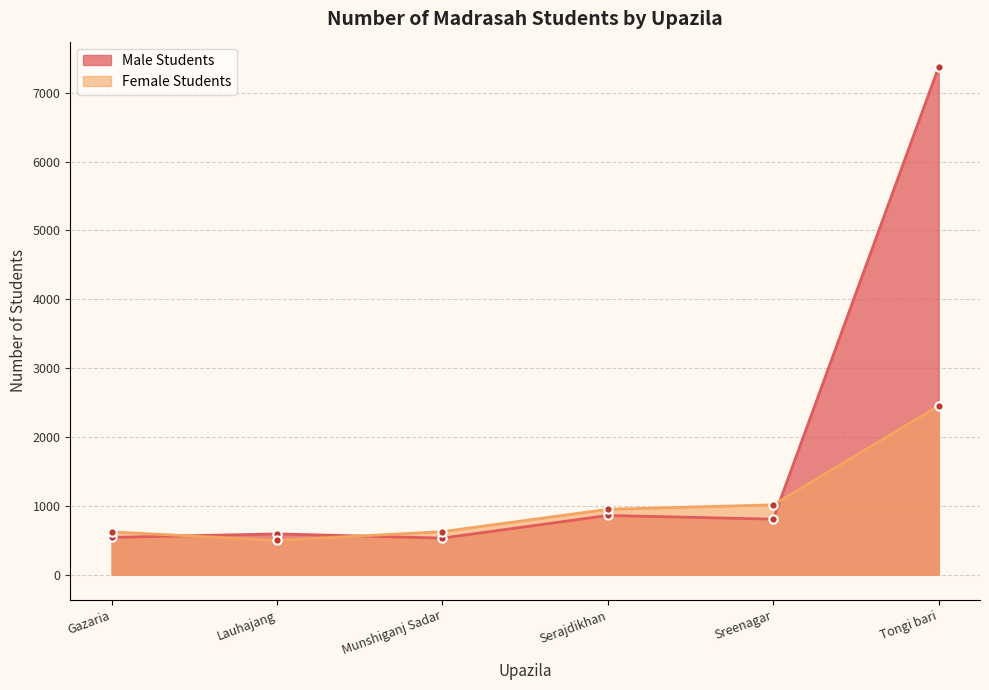

Is it true that Male Students equals 722 at Gazaria?

False